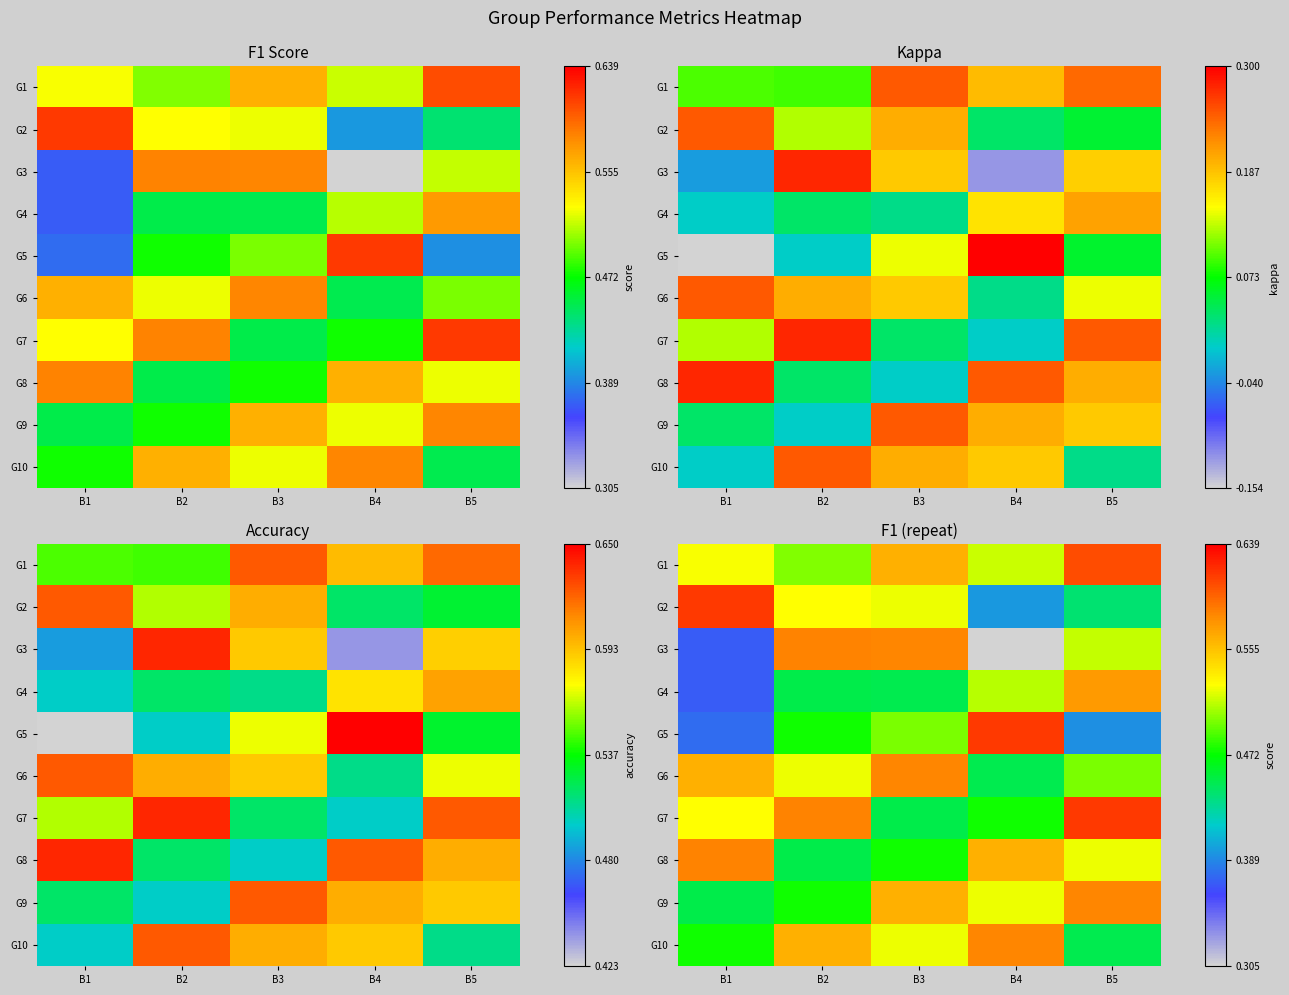

Rank the series at B2 from highest to lowest value.

G3, G7, G10, G2, G6, G1, G5, G9, G4, G8